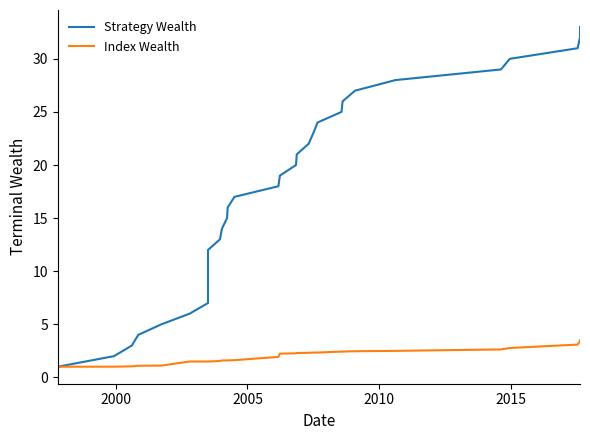

The Index Wealth series shows 0.9 at 31. True or false?

False